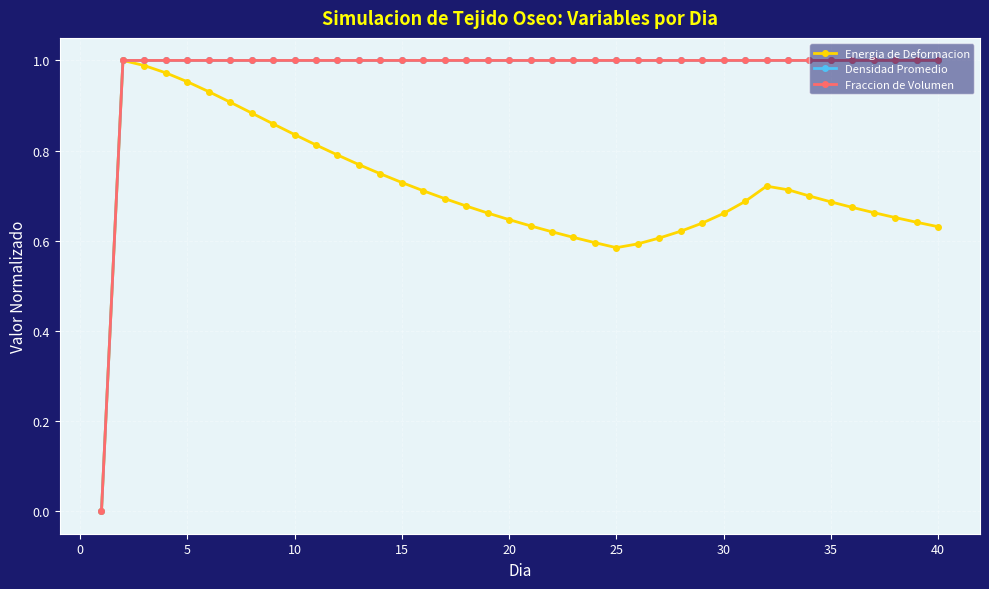

Which series has the largest range (max minus min)?

Energia de Deformacion